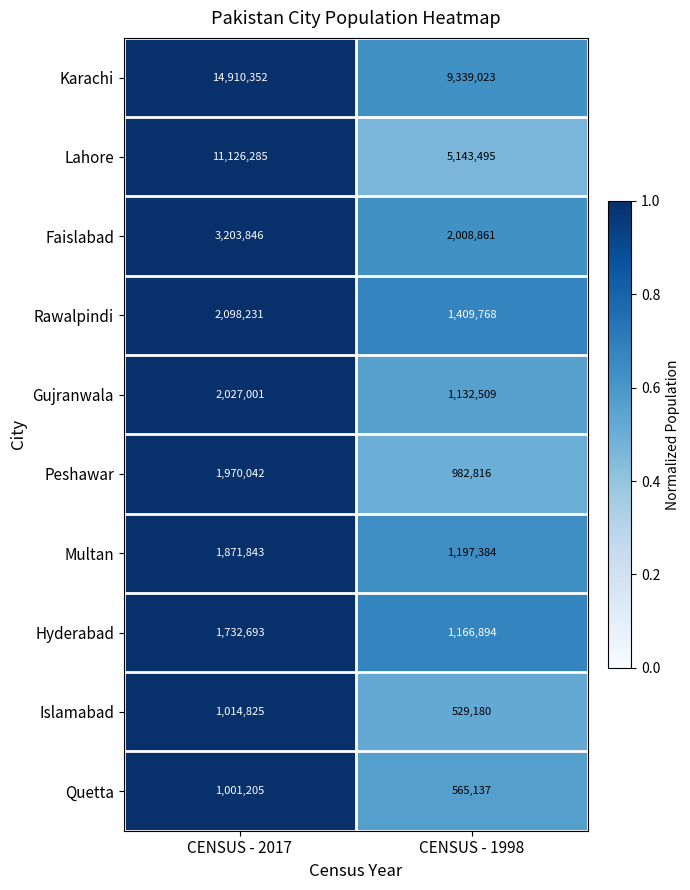

What is the highest value of the Faislabad series?

3203846